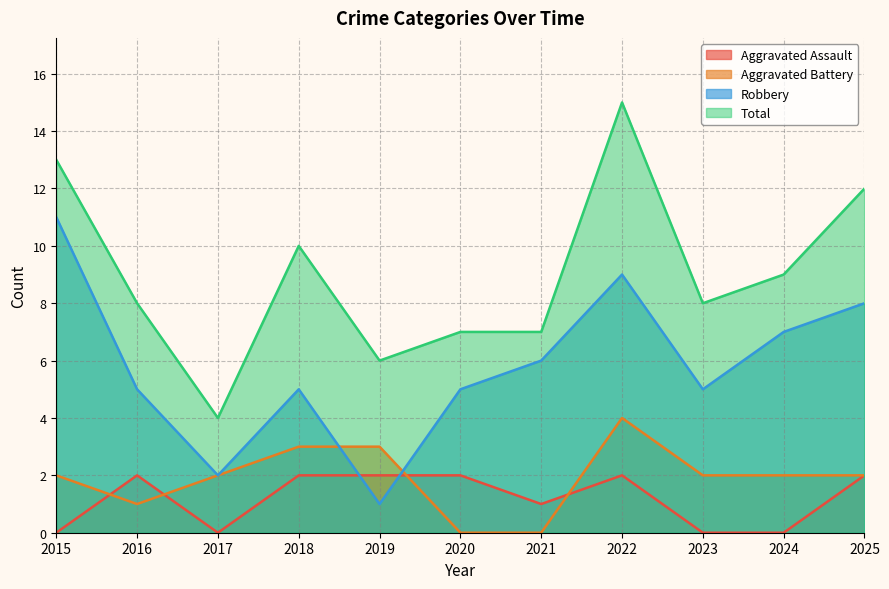

What is the average value of the Aggravated Battery series?

2